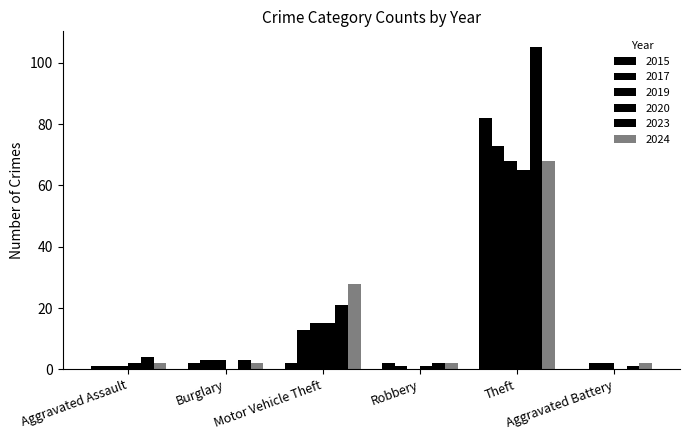

Is the value of 2019 at Aggravated Battery greater than the value of 2015 at Aggravated Battery?

Yes